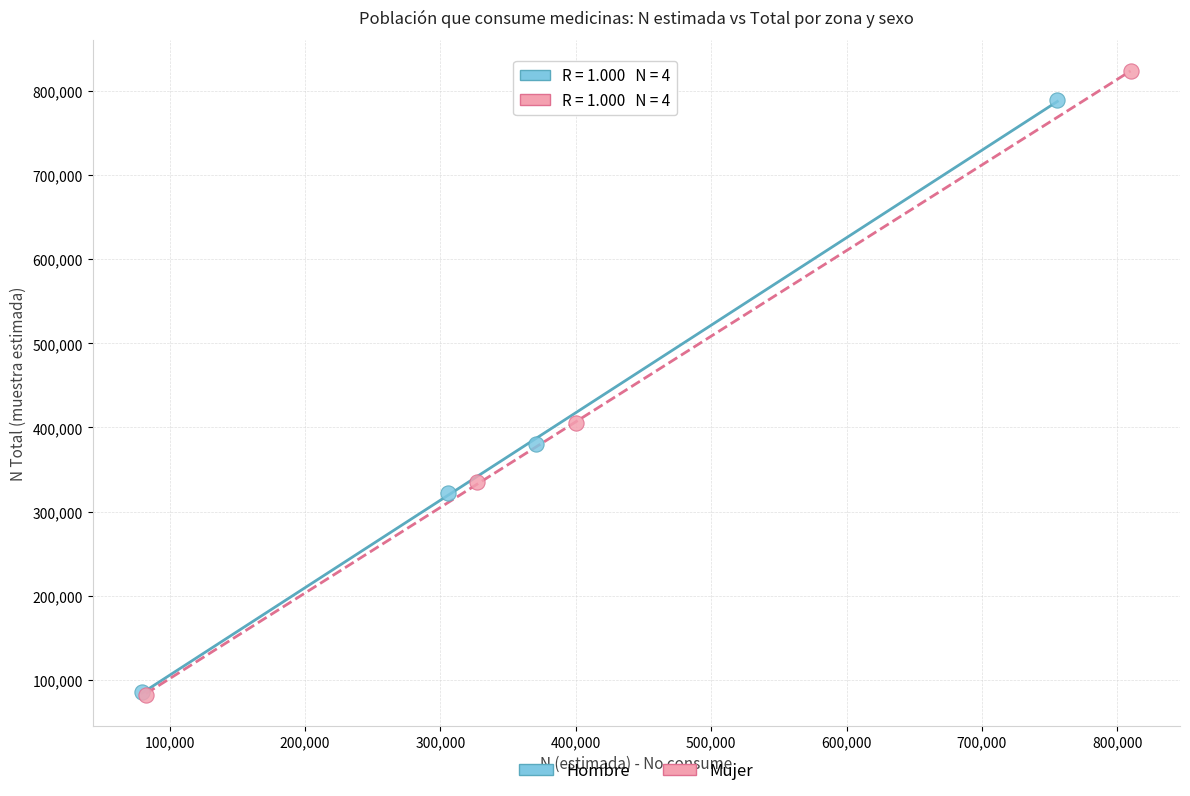

Which series contains the highest Y value?

Mujer